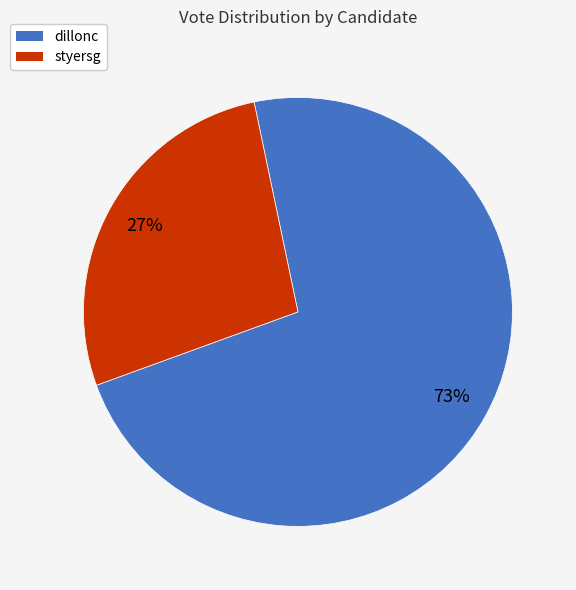

Which has a higher value, styersg or dillonc?

dillonc